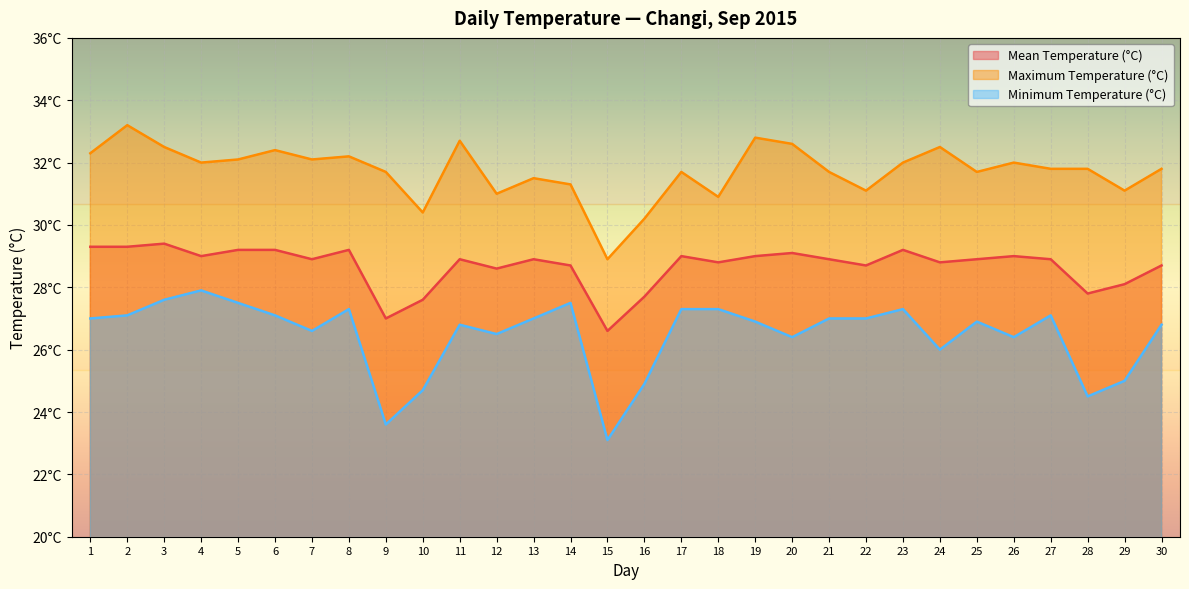

At which label does Maximum Temperature (°C) first exceed 31?

1